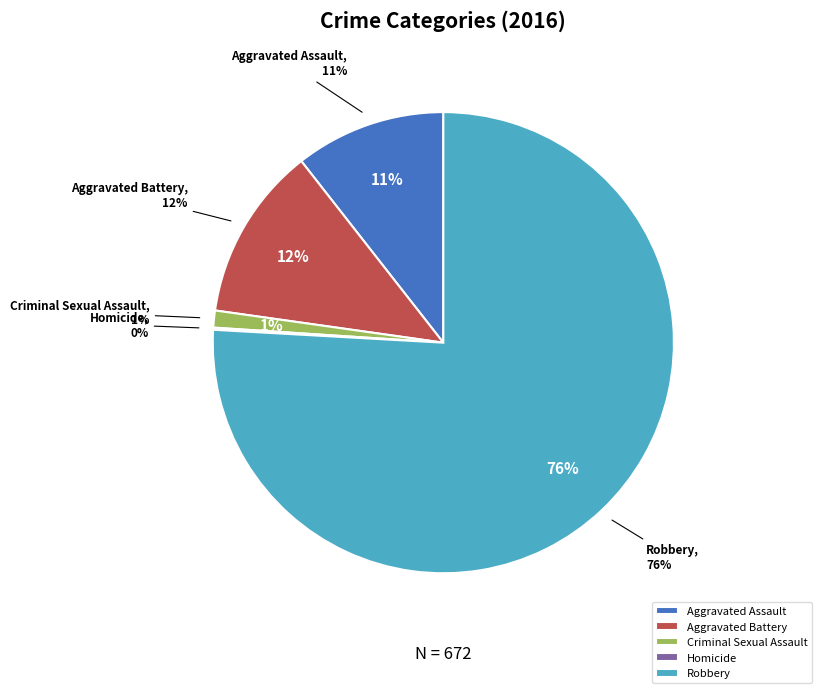

How many slices are in this pie chart?

5